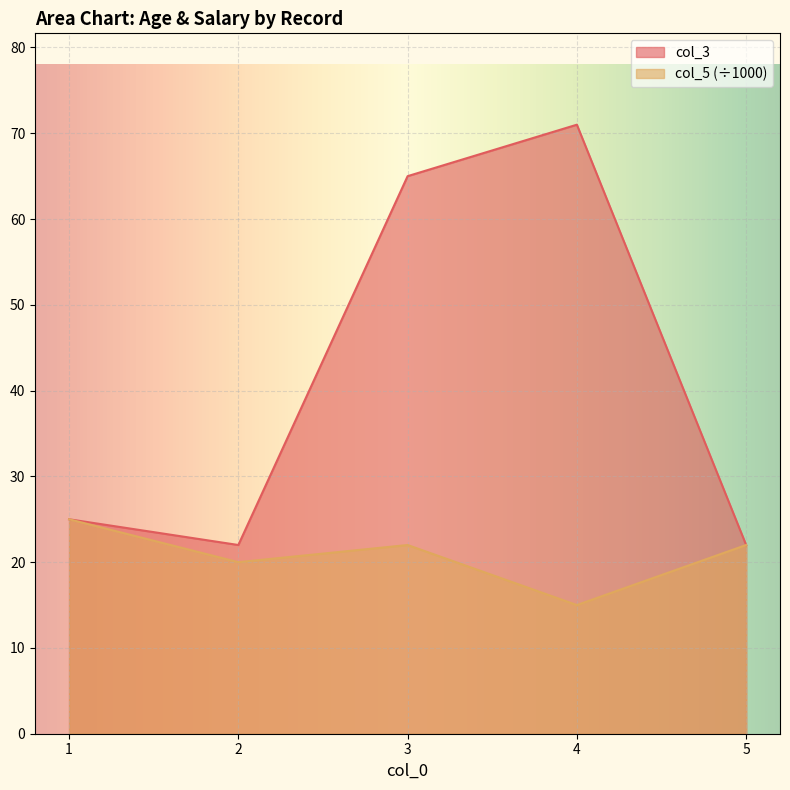

What is the average value of the col_5 series?

21